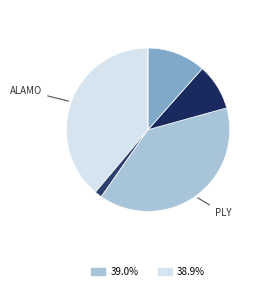

Rank the categories by value from lowest to highest.

KERAS, NDCT, RBF, KRG, ALAMO, PLY